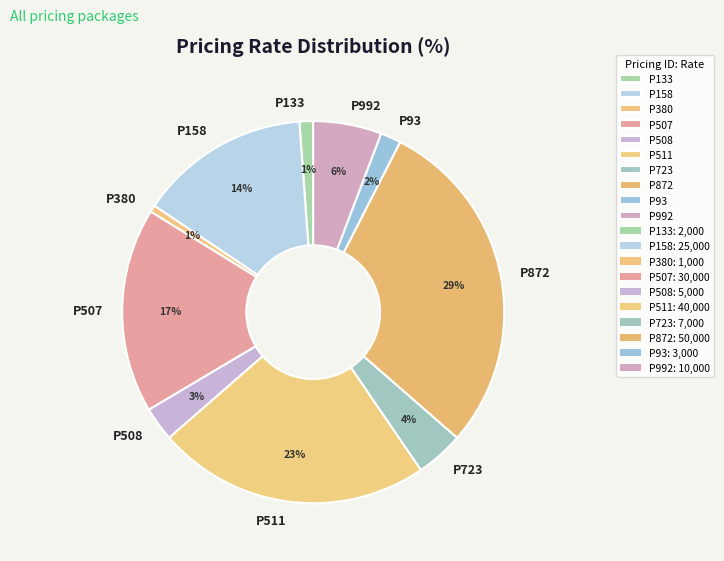

To the nearest percent, what is the average slice percentage?

10%